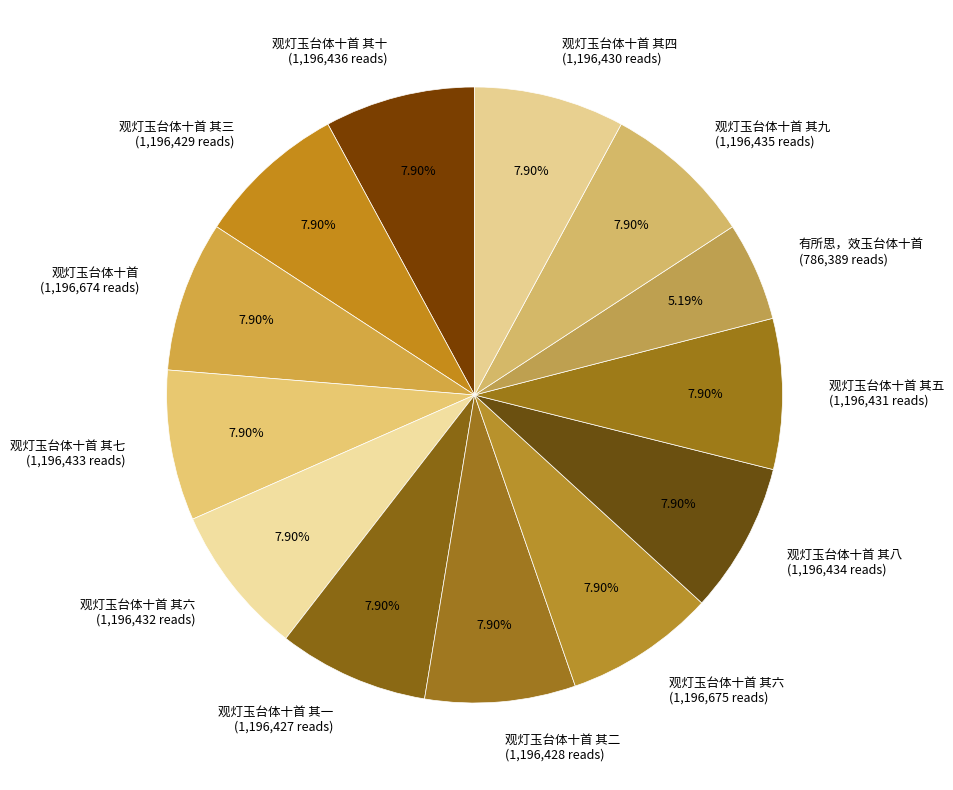

How many slices are in this pie chart?

13